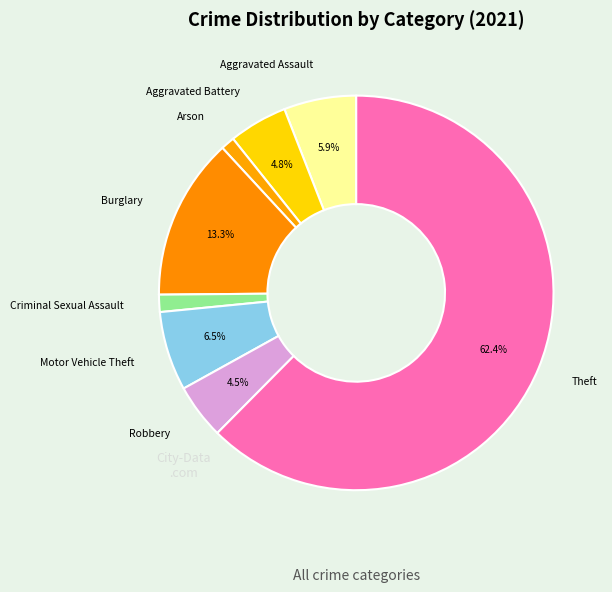

Count the number of slices in the pie.

8